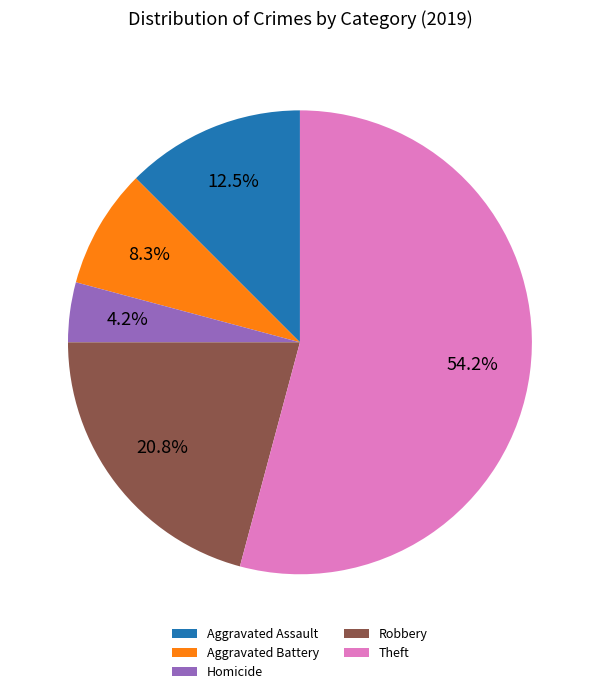

How many segments does this pie chart have?

5